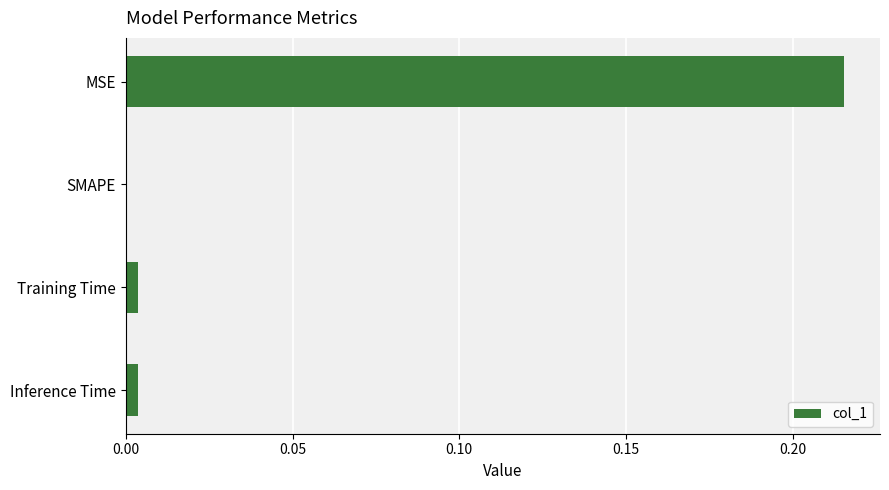

Is it true that the value at Inference Time is 0.0?

True